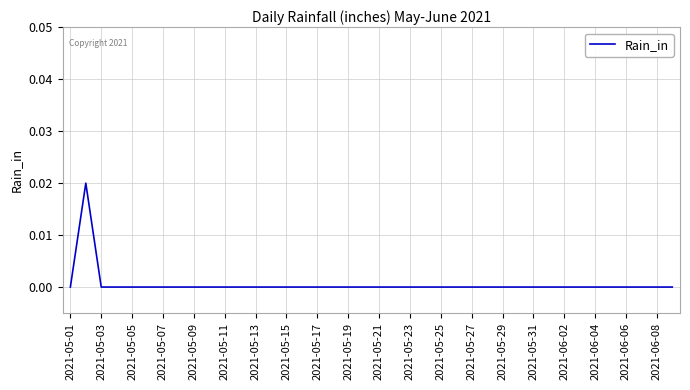

The chart shows a value of 0.0 at 2021-05-27. True or false?

True